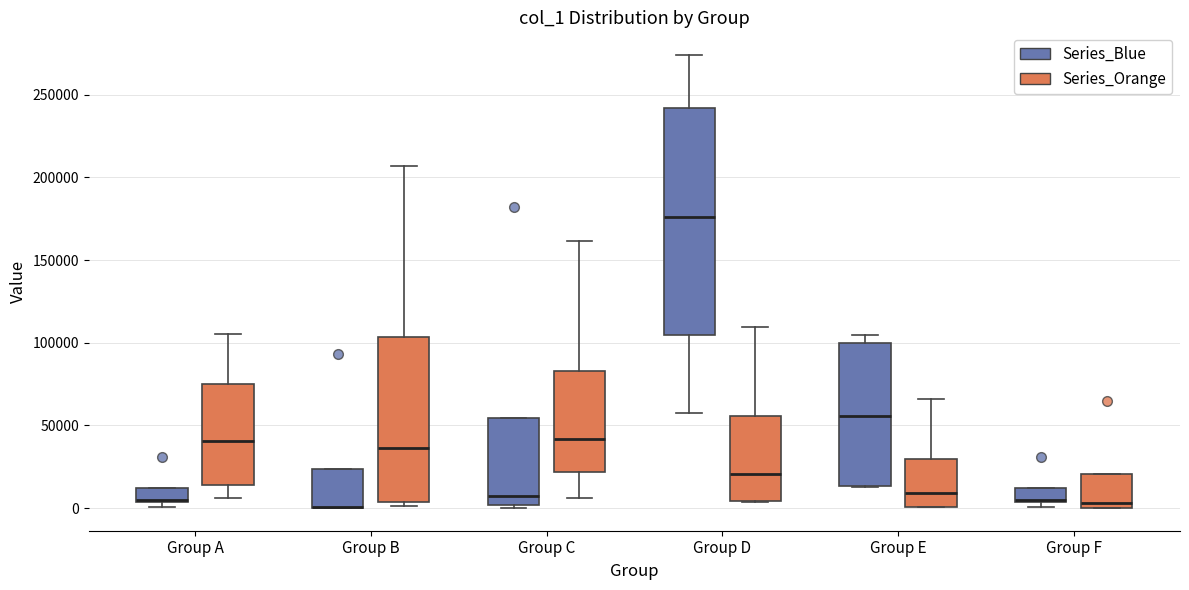

Reading left to right, read every box against the y-axis: the position of its median line, the range the box covers, and the ends of its whiskers. The values are not printed on the chart, so give them approximately, as read against the axis.

Group A (Series_Blue): median 5000 (just above the box's lower edge), box 5000 to 10000, whiskers 0 to 10000
Group A (Series_Orange): median 40000, box 15000 to 75000, whiskers 5000 to 105000
Group B (Series_Blue): median 0 (drawn on the box's lower edge), box 0 to 25000, whiskers 0 to 25000
Group B (Series_Orange): median 35000, box 5000 to 105000, whiskers 0 to 205000
Group C (Series_Blue): median 5000, box 0 to 55000, whiskers 0 (just below the box's lower edge) to 55000
Group C (Series_Orange): median 40000, box 20000 to 85000, whiskers 5000 to 160000
Group D (Series_Blue): median 175000, box 105000 to 240000, whiskers 60000 to 275000
Group D (Series_Orange): median 20000, box 5000 to 55000, whiskers 5000 to 110000
Group E (Series_Blue): median 55000, box 15000 to 100000, whiskers 15000 to 105000
Group E (Series_Orange): median 10000, box 0 to 30000, whiskers 0 to 65000
Group F (Series_Blue): median 5000 (just above the box's lower edge), box 5000 to 10000, whiskers 0 to 10000
Group F (Series_Orange): median 5000, box 0 to 20000, whiskers 0 to 20000